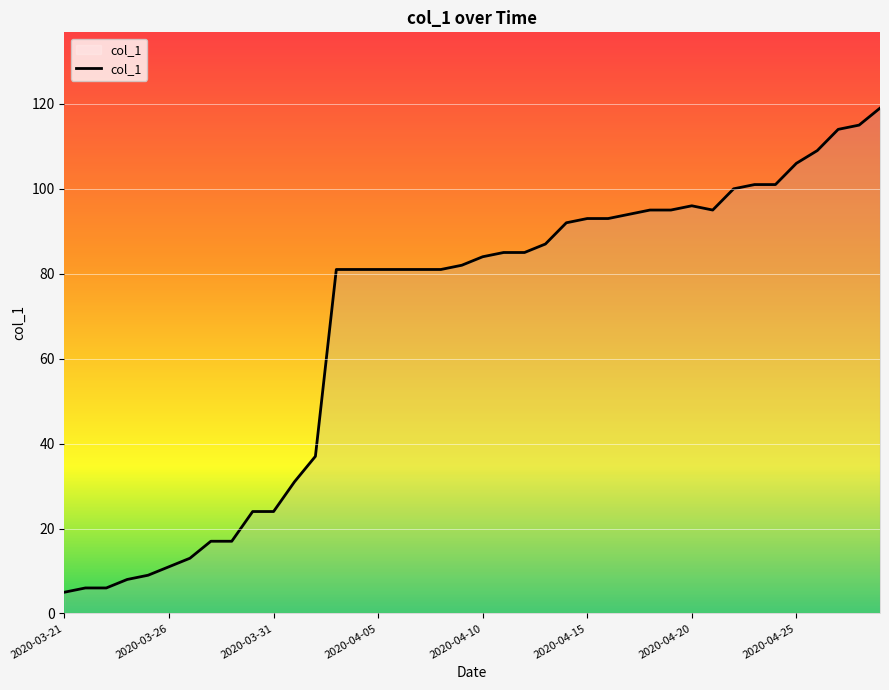

What is the maximum value shown in the chart?

119